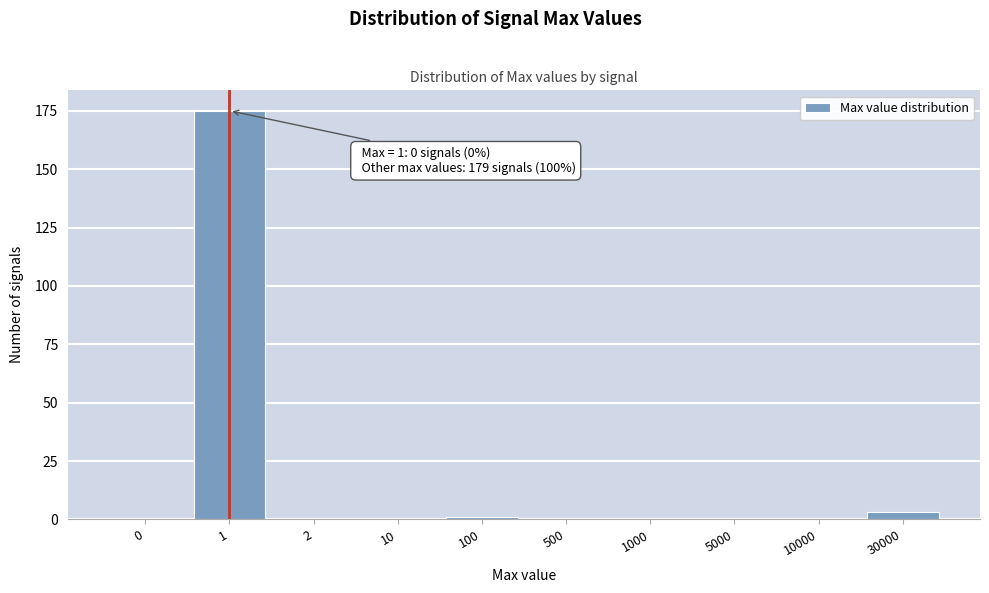

Reading right to left, extract all data points from this chart.

30000=3	10000=0	5000=0	1000=0	500=0	100=1	10=0	2=0	1=175	0=0